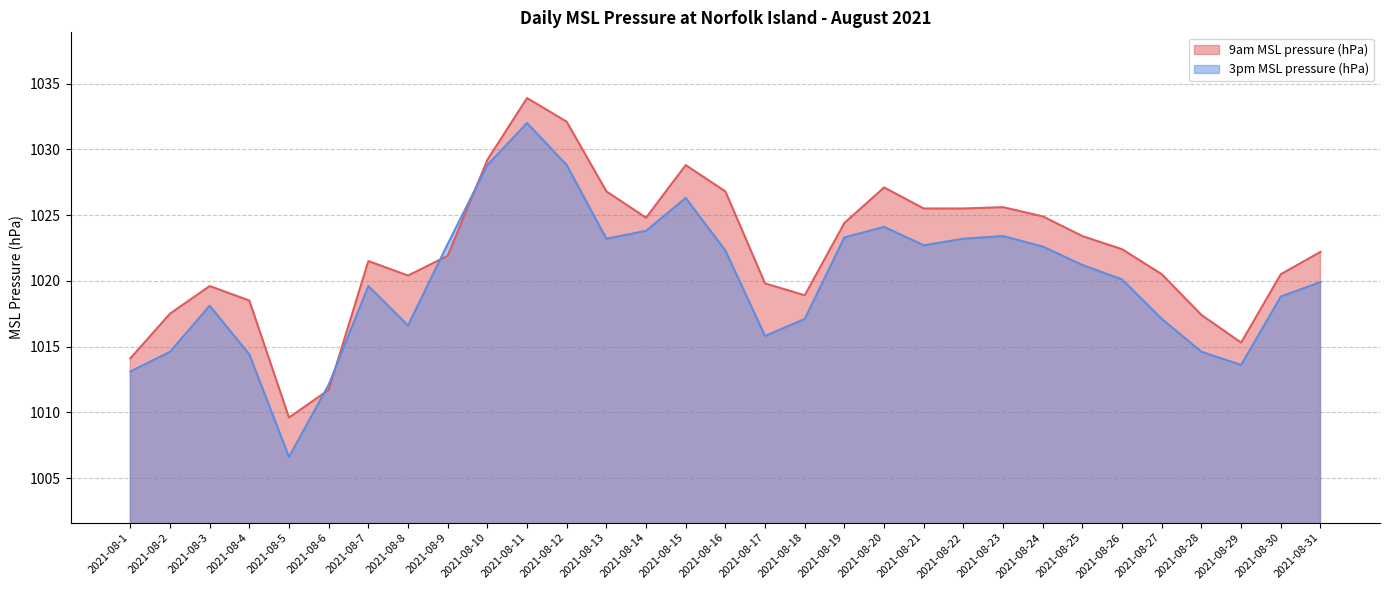

Where does the 3pm MSL pressure (hPa) series first go above 1020?

2021-08-9